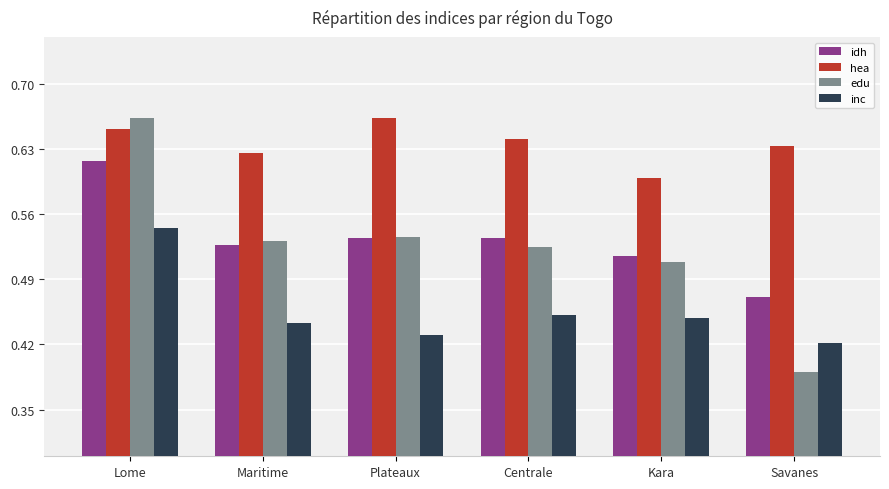

Between Lome and Savanes, which series saw the biggest shift?

edu